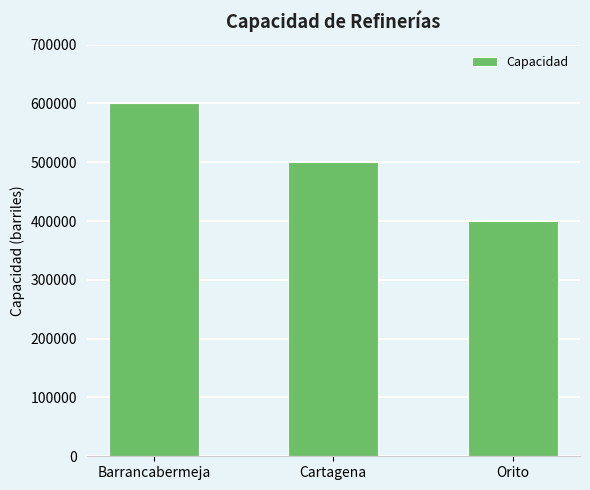

What is the label of the 1st bar from the left?

Barrancabermeja